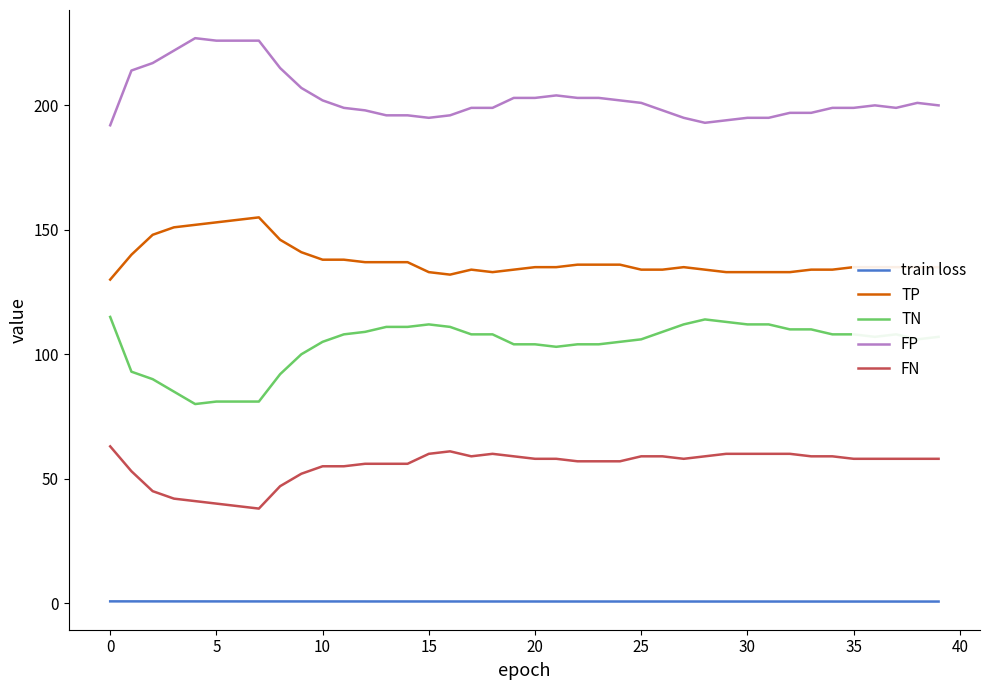

Rank the series by their average value, from lowest to highest.

train loss, FN, TN, TP, FP